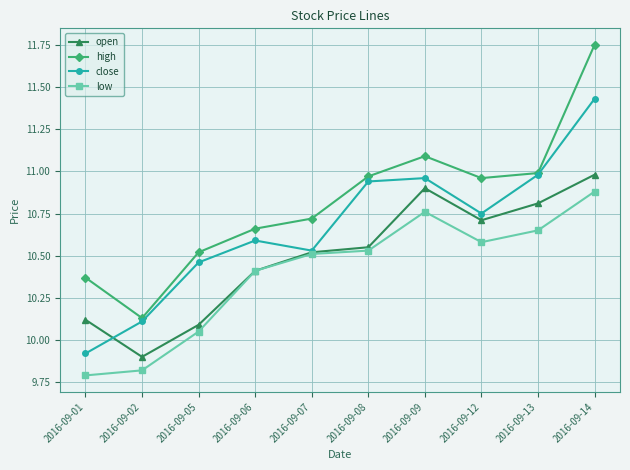

The value of high at 2016-09-13 is 3.1. True or false?

False